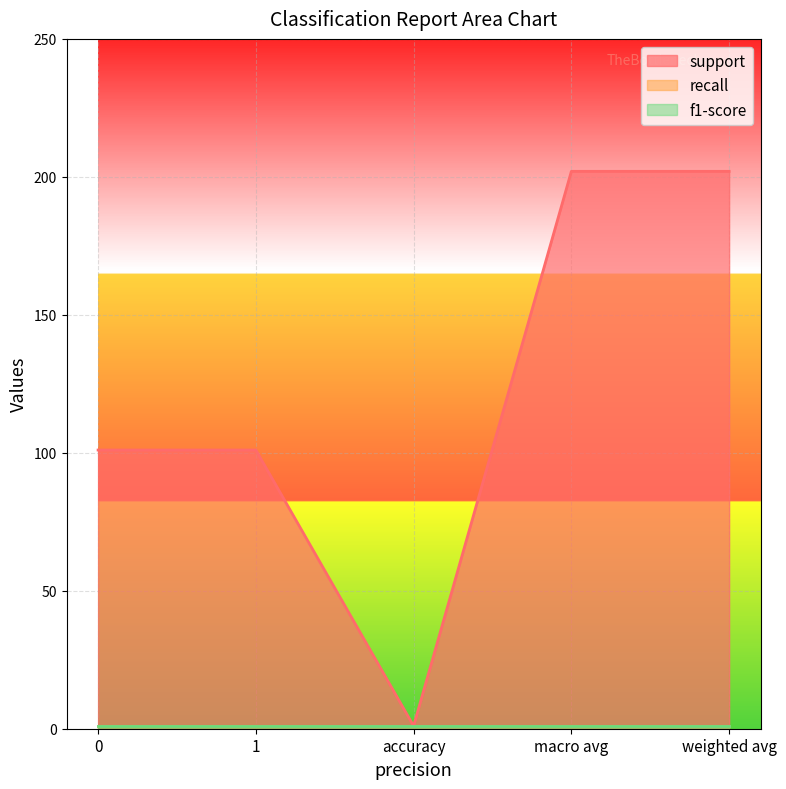

What is the sum of the recall values at 0 and 1?

2